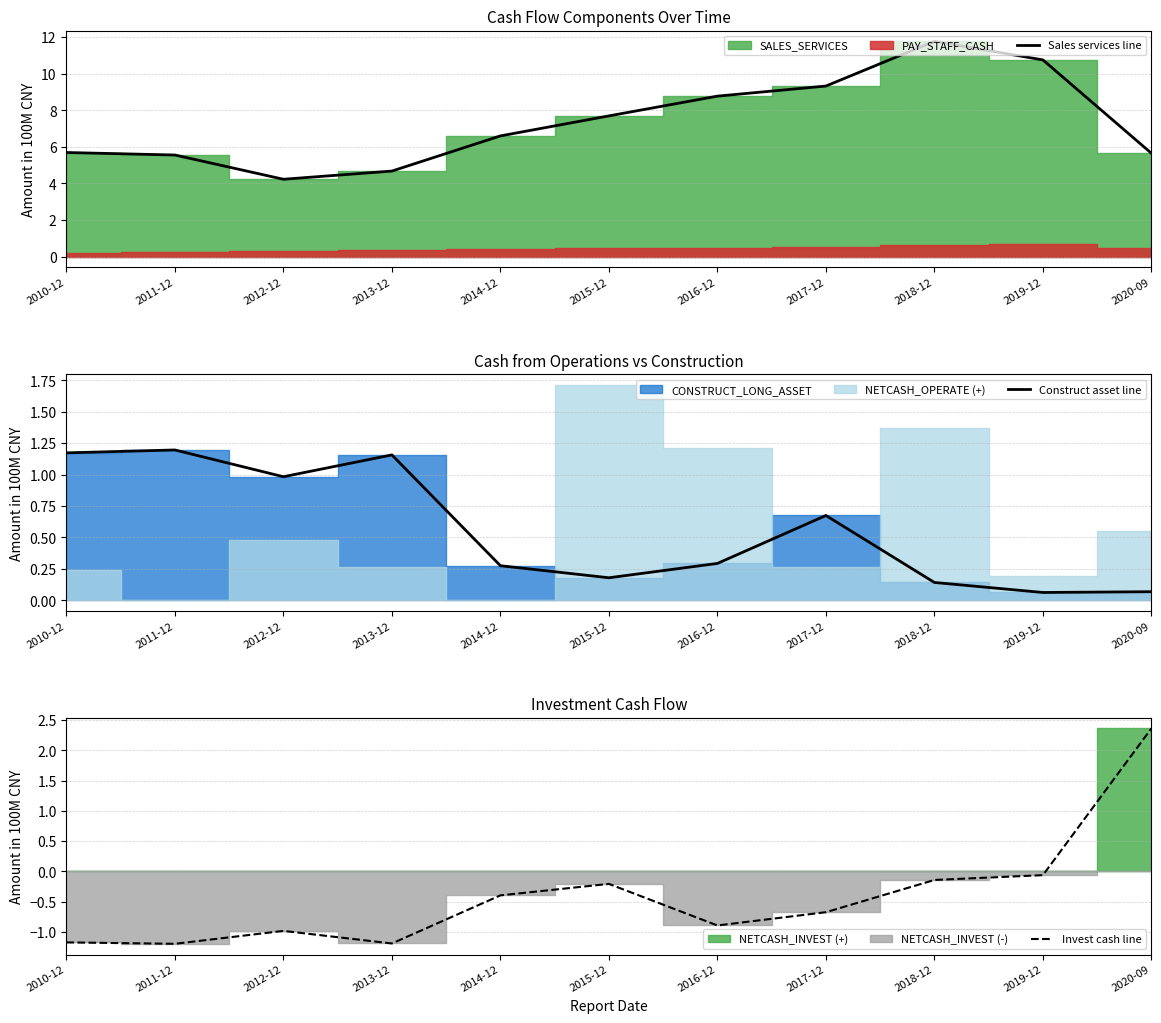

At which category does Construct asset line reach its first local peak?

2011-12